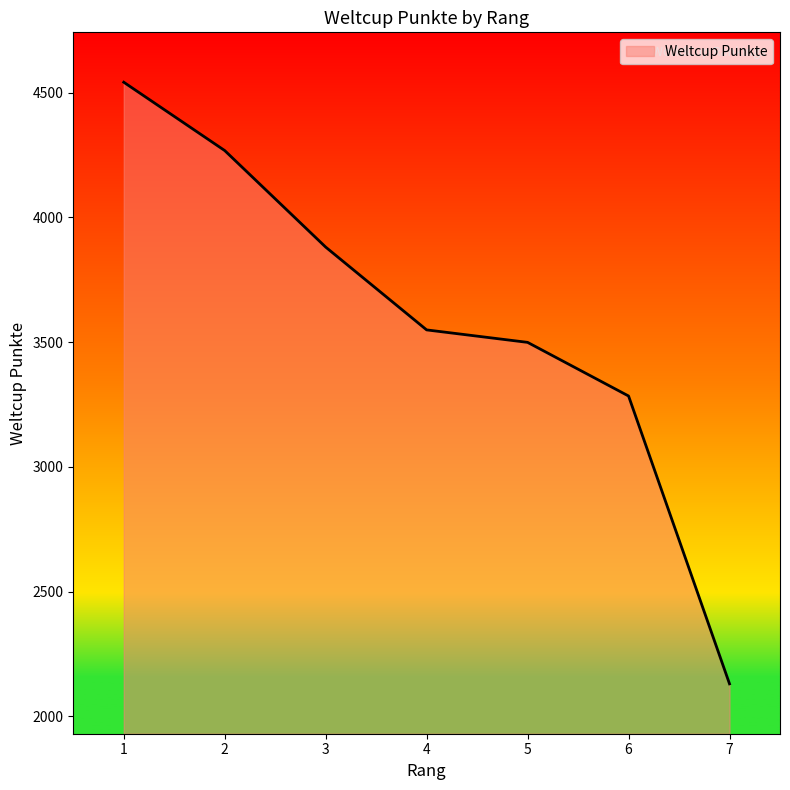

Between 4 and 3, which is larger?

3